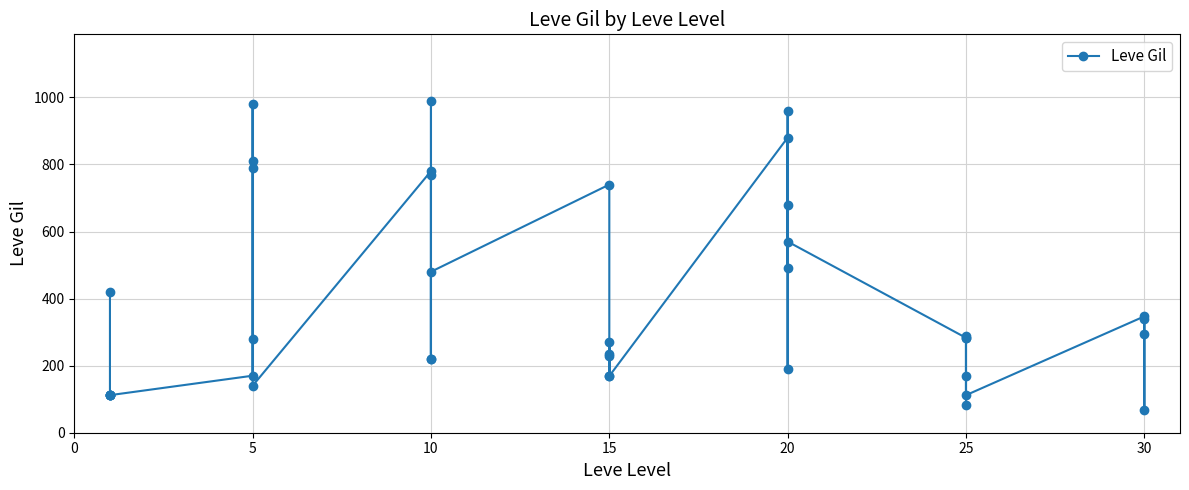

How many data points are above 283?

18